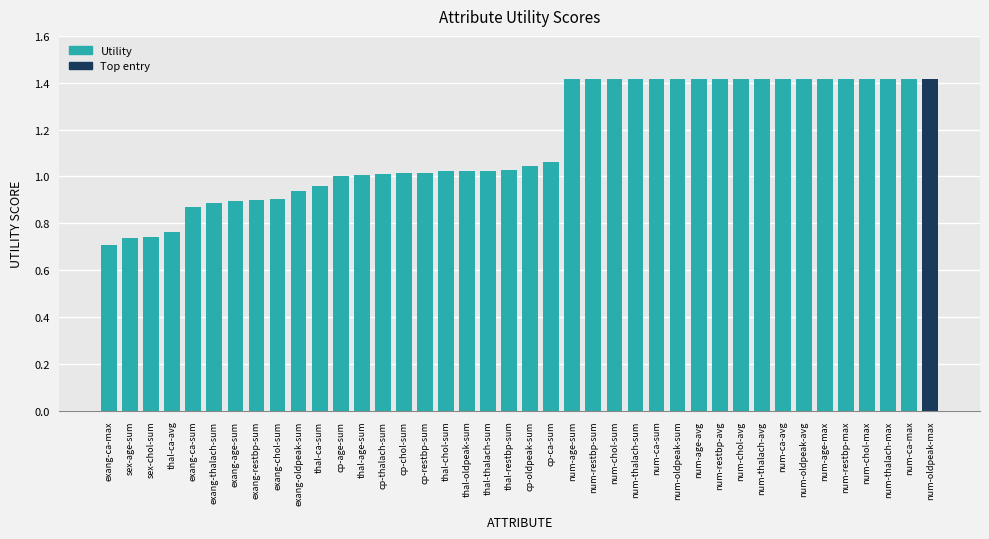

How many series are shown in this chart?

1